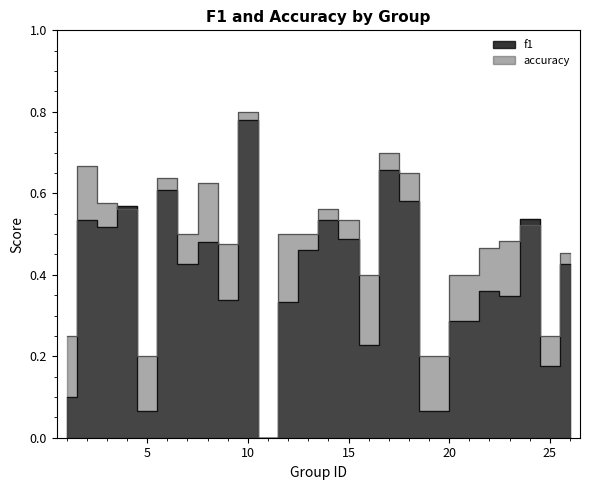

True or false: f1 and accuracy cross at least once.

True